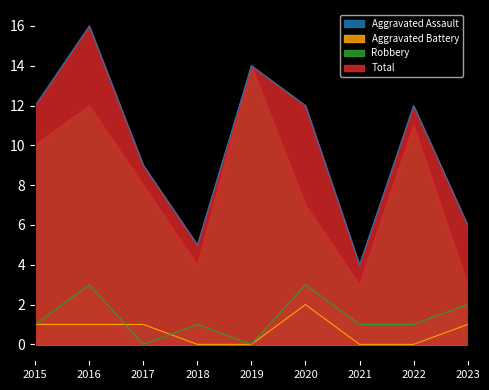

Which category has the highest value in the Aggravated Battery series?

2016